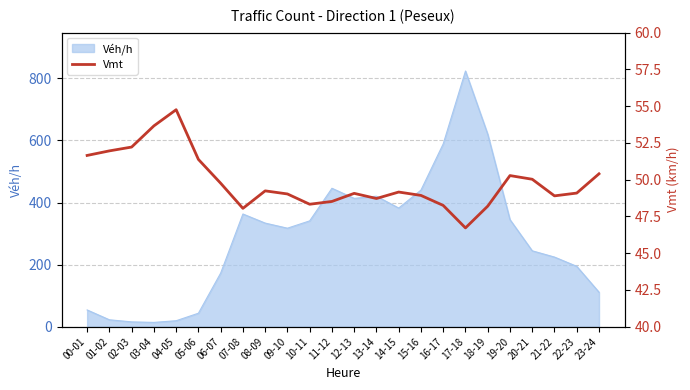

Is it true that Véh/h equals 128.5 at 21-22?

False